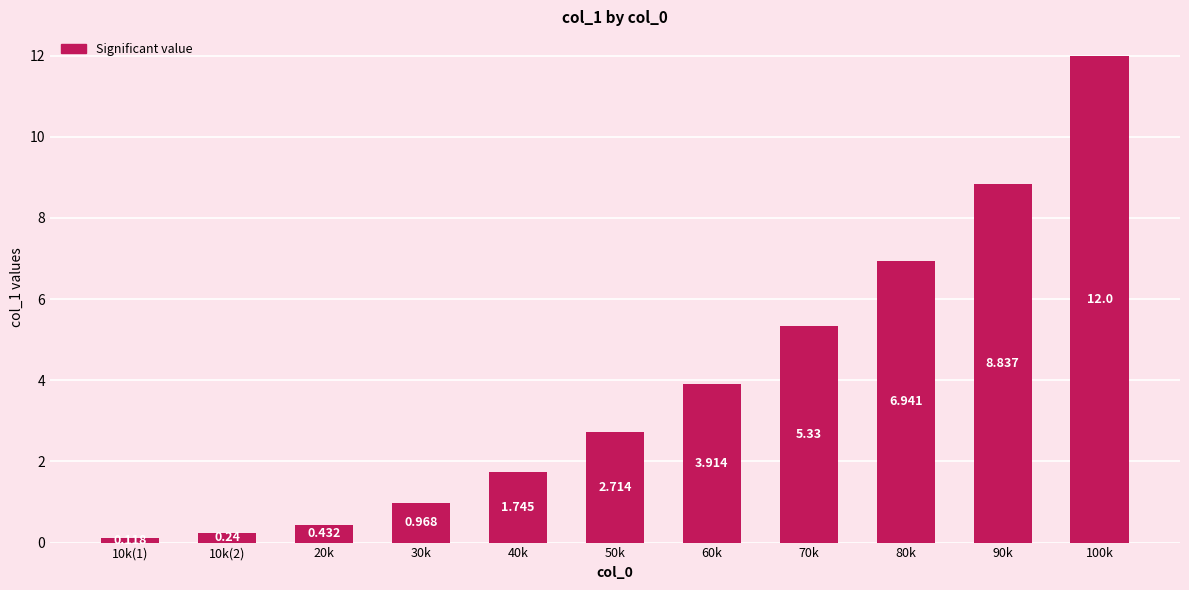

What is the ratio of the value at 30k to the value at 80k?

0.1